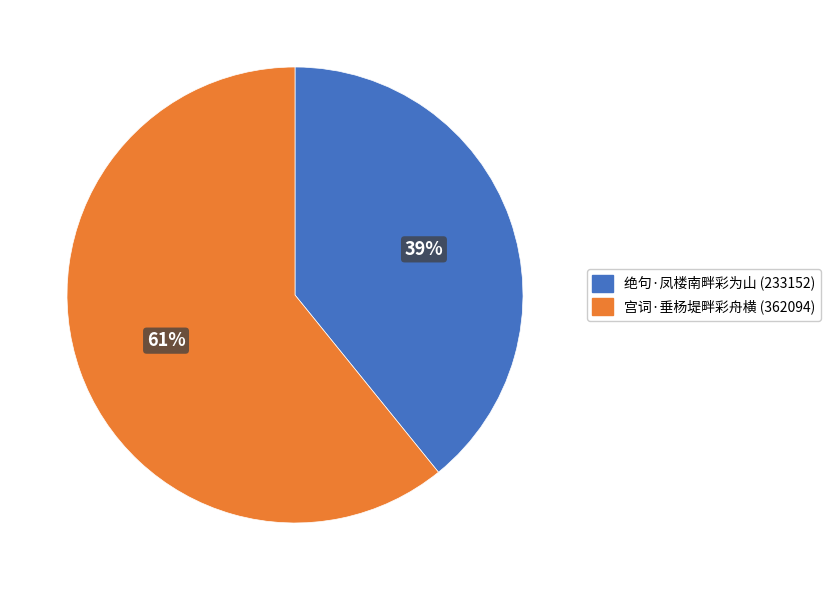

What is the majority slice?

宫词·垂杨堤畔彩舟横